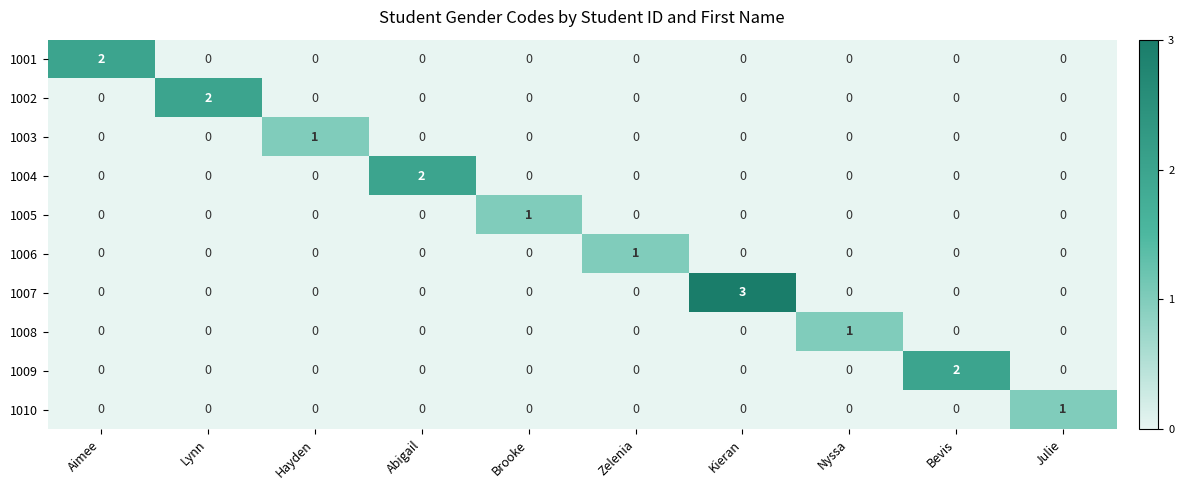

At which category is the sum across all series the highest?

Kieran